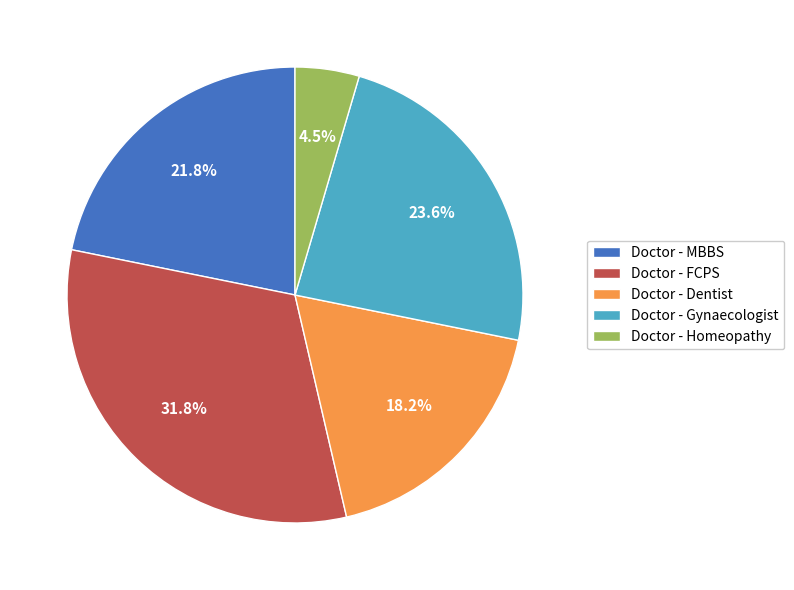

How many segments does this pie chart have?

5